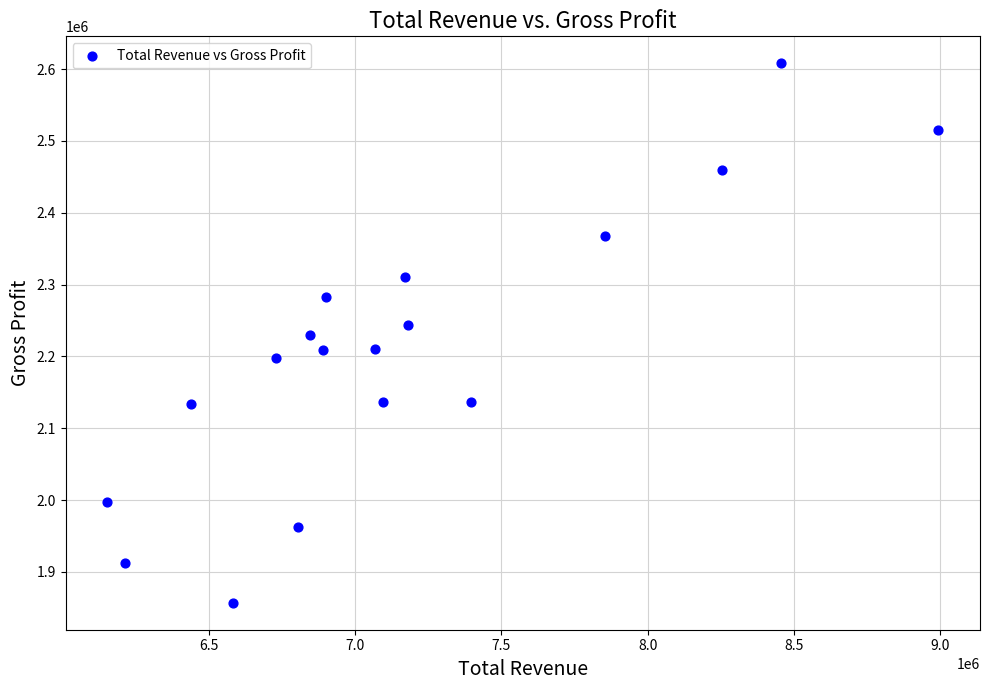

What is the range of Y values (max minus min)?

751000